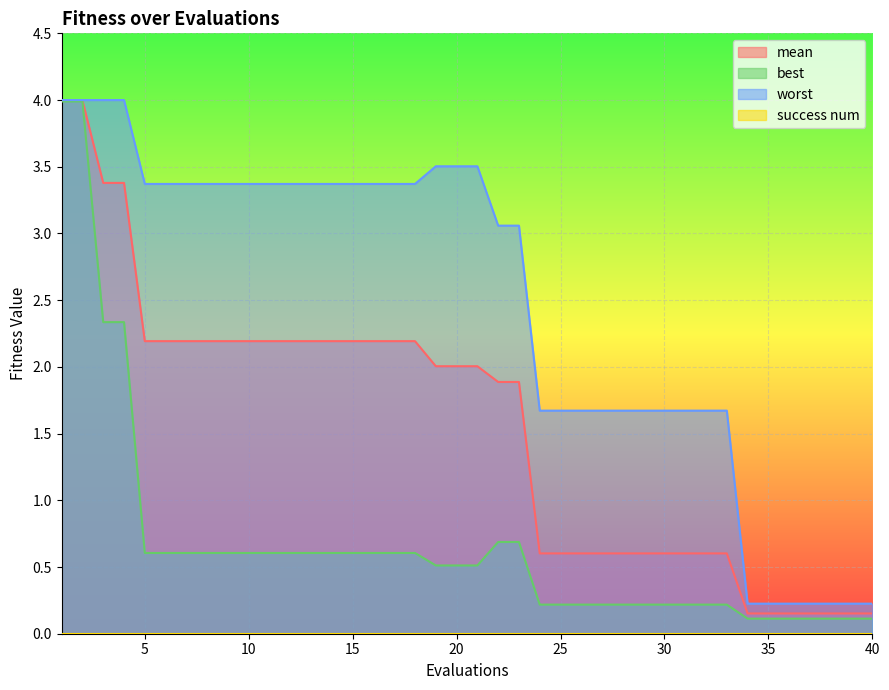

Which series has the largest total across all categories?

worst